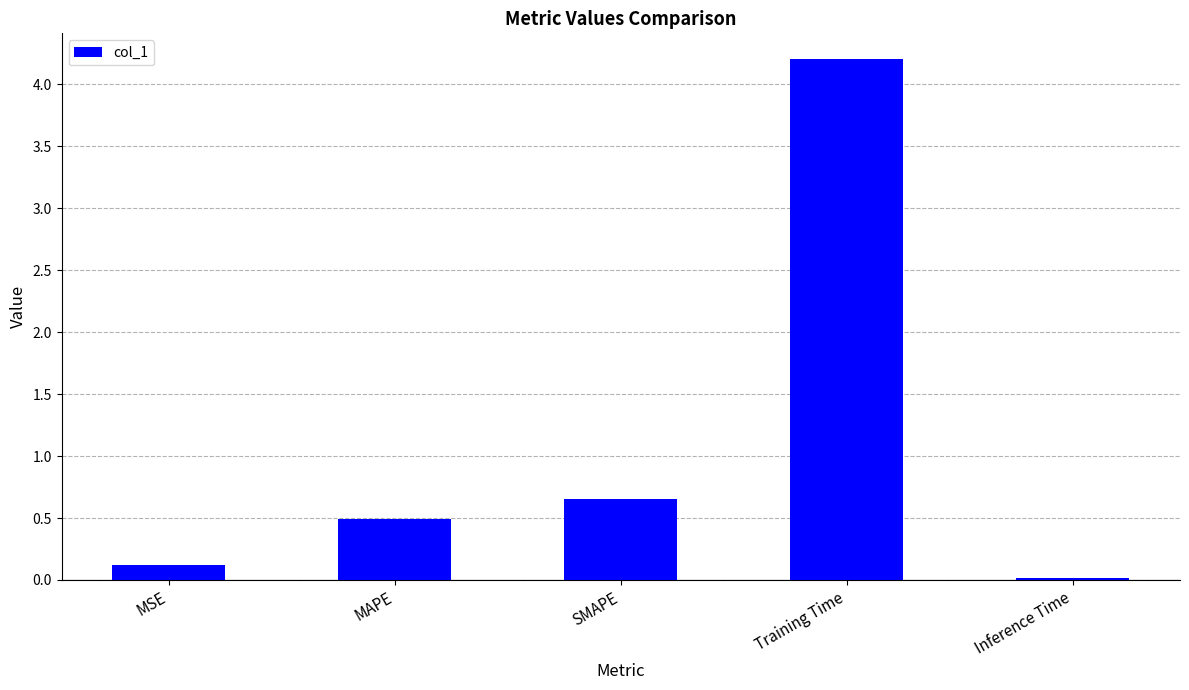

List the labels in order of value, largest first.

Training Time, SMAPE, MAPE, MSE, Inference Time